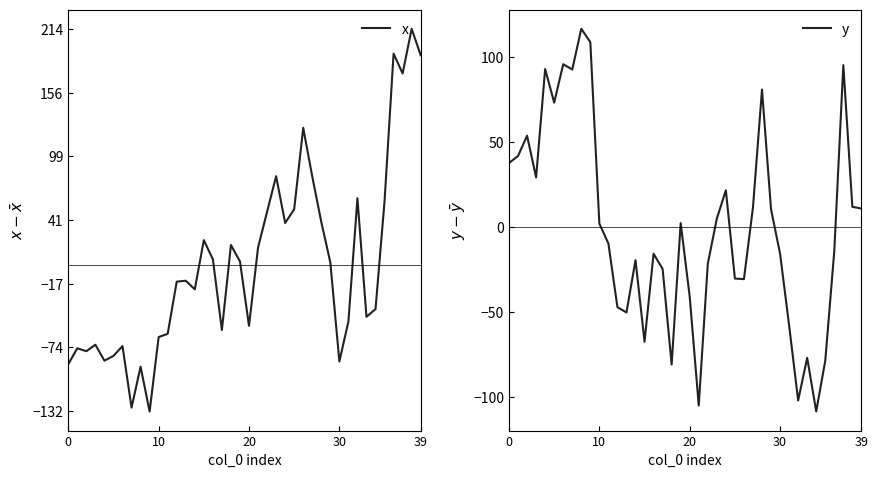

What is the approximate value of x at 17?

-58.4